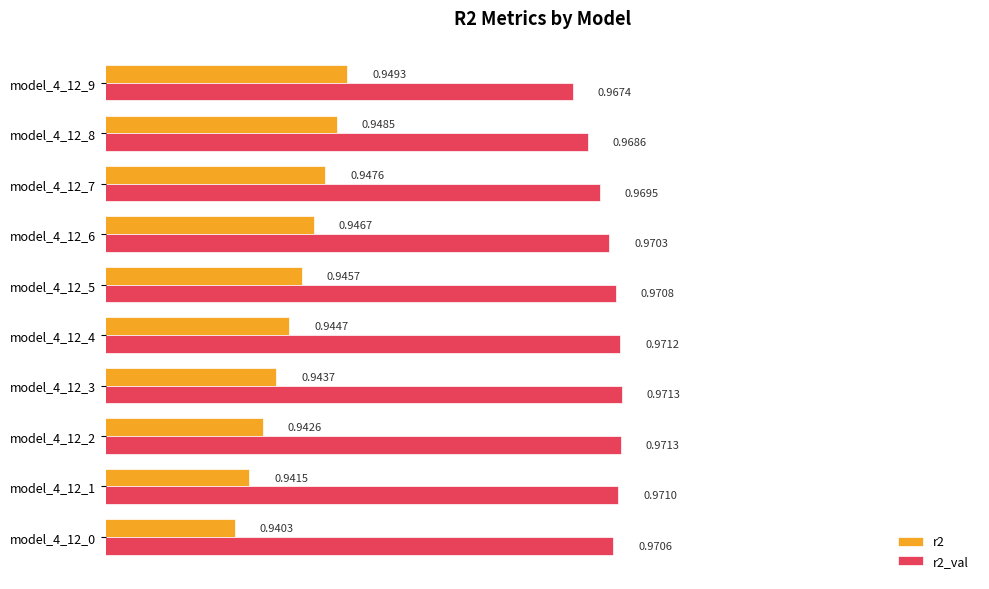

Which series has the largest total across all categories?

r2_val